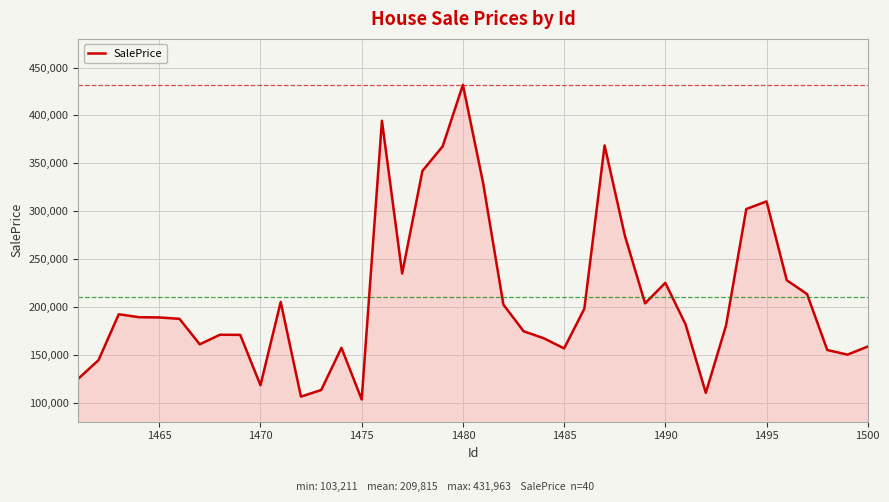

What is the minimum value shown in the chart?

103211.7